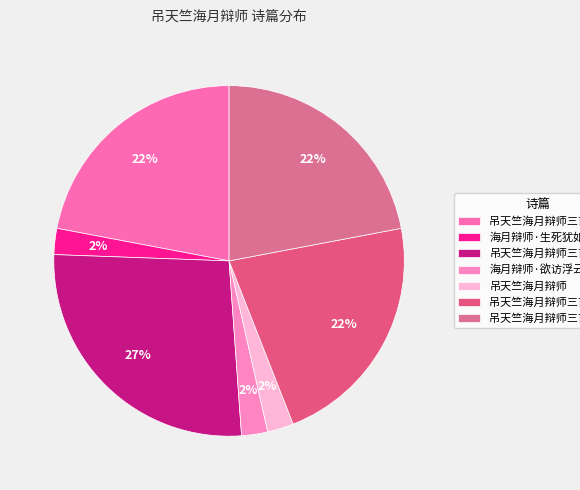

Which slice is the smallest?

海月辩师·欲访浮云起灭因